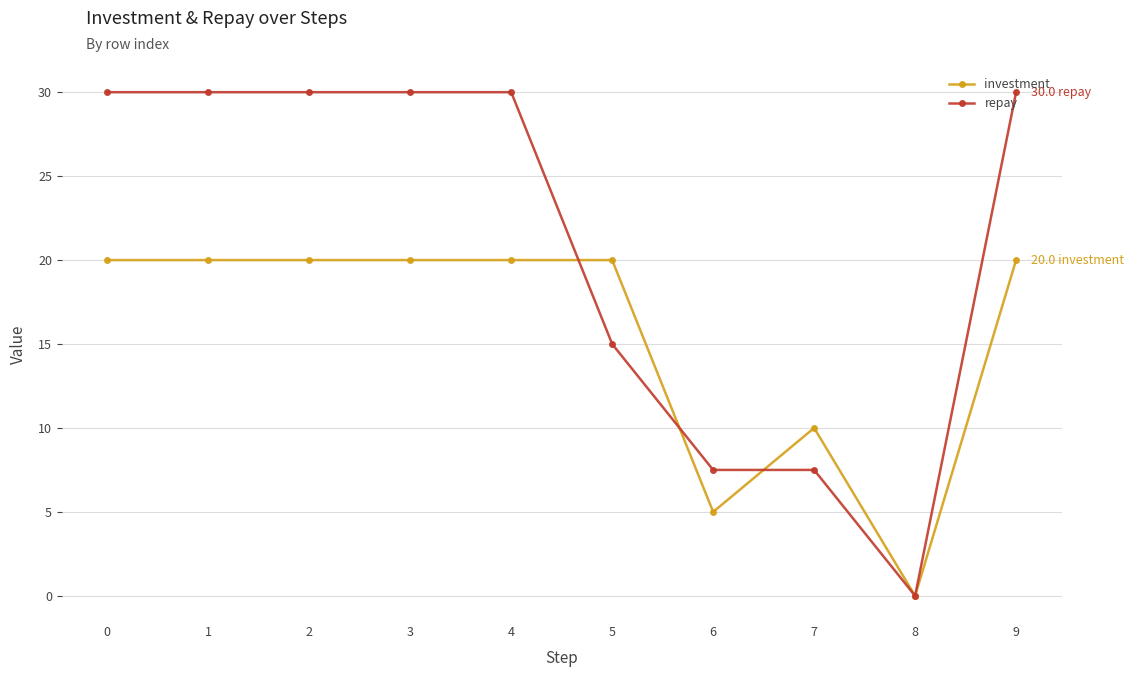

Reading right to left, what are all the values shown in this chart?

investment: 20.0	0.0	10.0	5.0	20.0	20.0	20.0	20.0	20.0	20.0
repay: 30.0	0.0	7.5	7.5	15.0	30.0	30.0	30.0	30.0	30.0